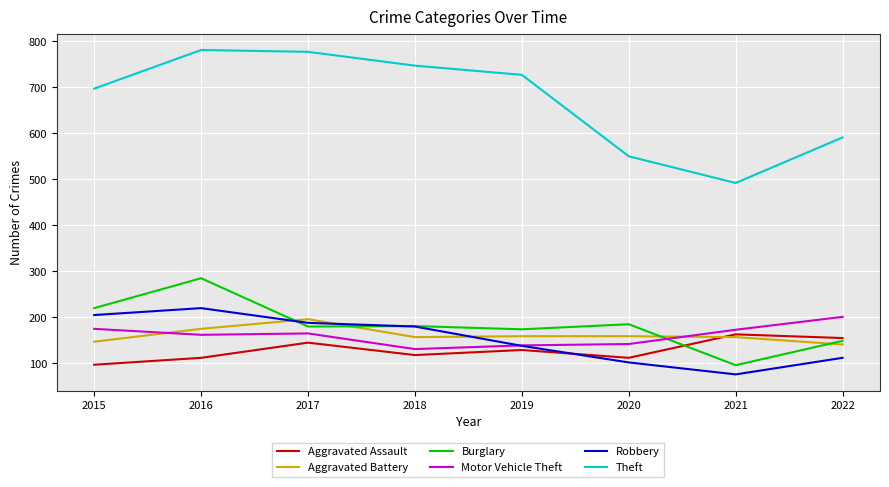

Where is Robbery nearest to the value 148?

2019